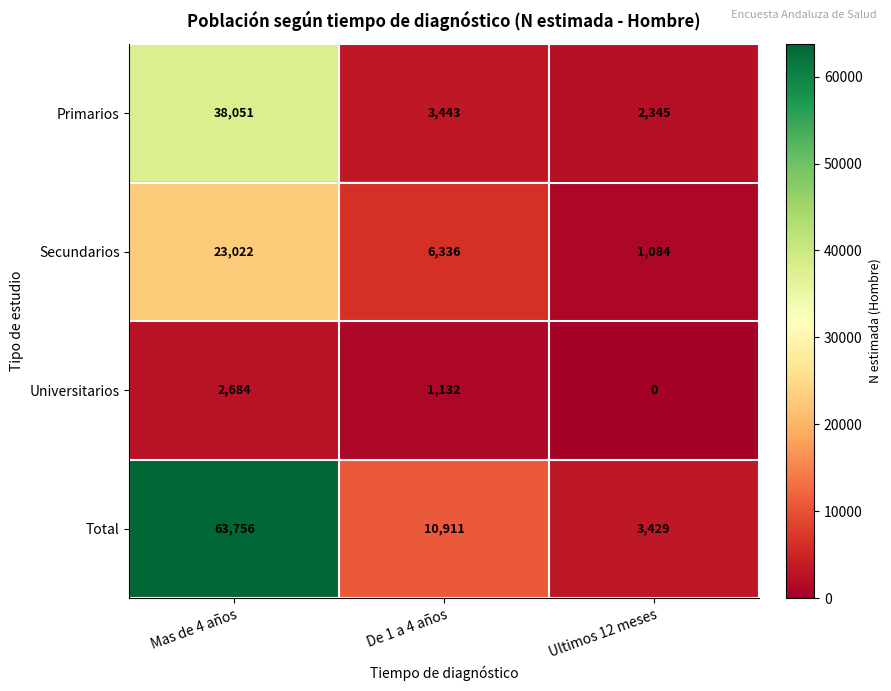

Which series has the largest range (max minus min)?

Total